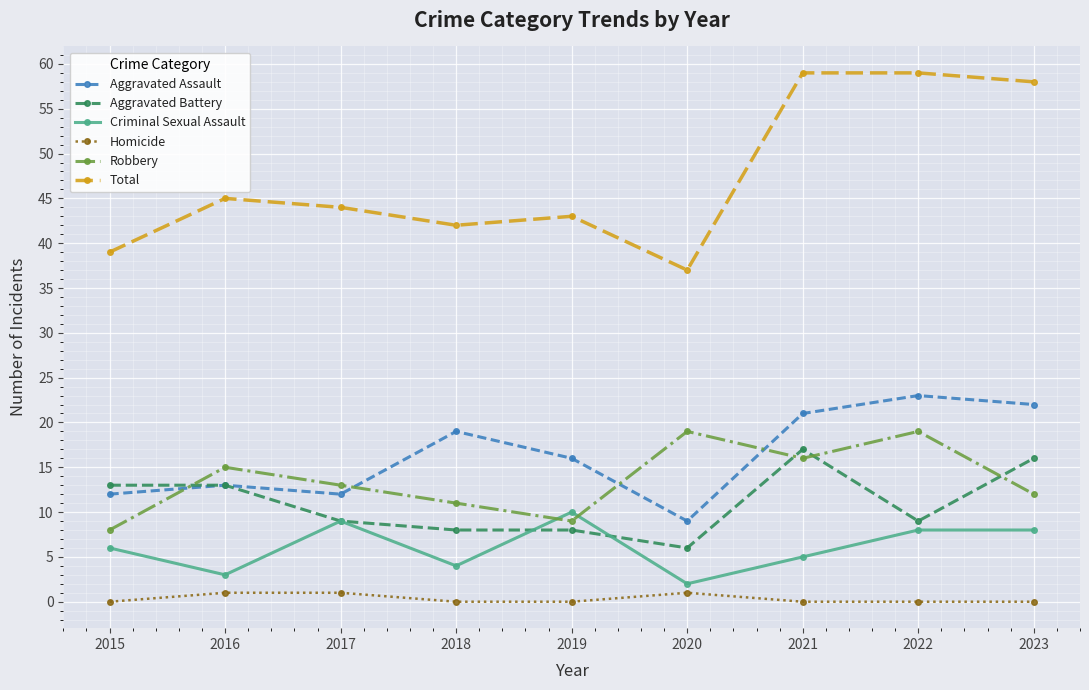

What is the spread (max minus min) of values at 2018?

42